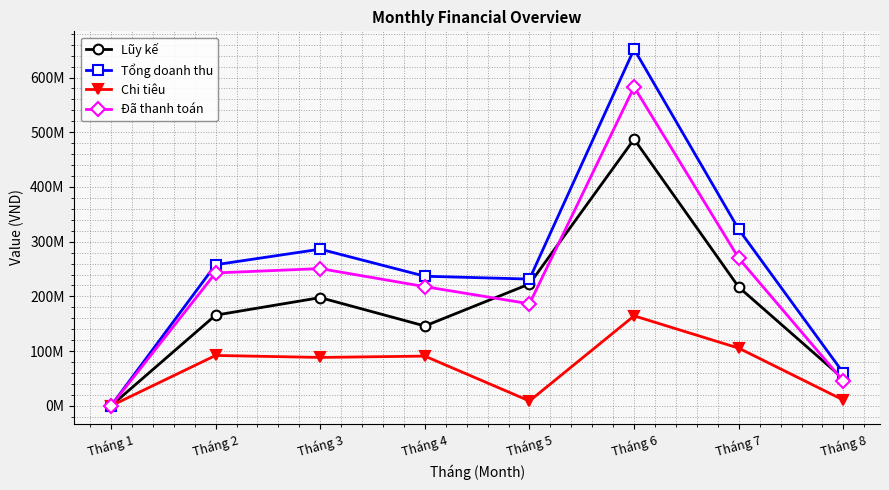

Is it true that Chi tiêu equals 92126000 at Tháng 2?

True